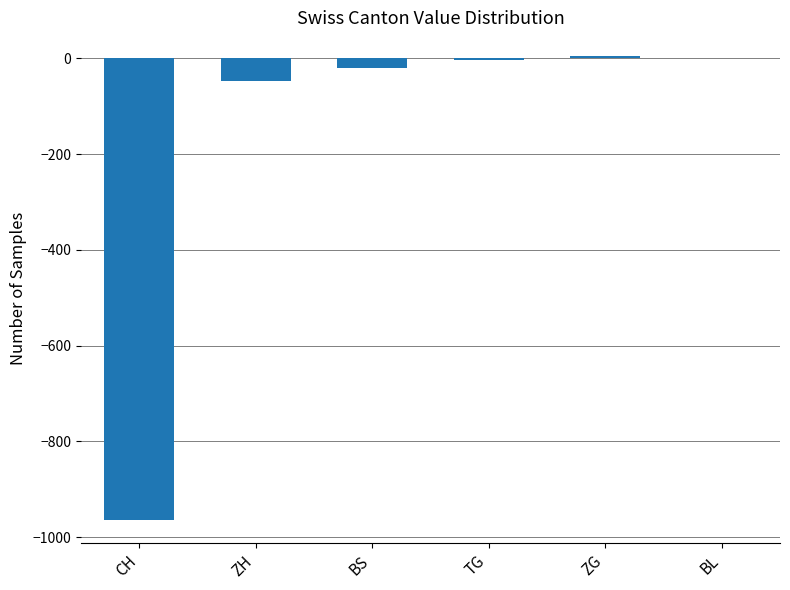

Which has a higher value, ZG or TG?

ZG